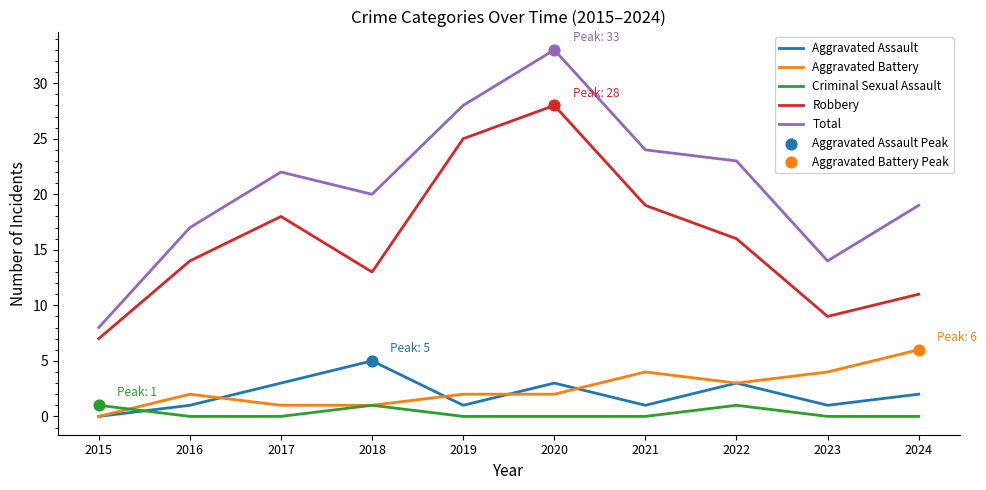

Is the value of Aggravated Battery at 2021 greater than the value of Robbery at 2015?

No